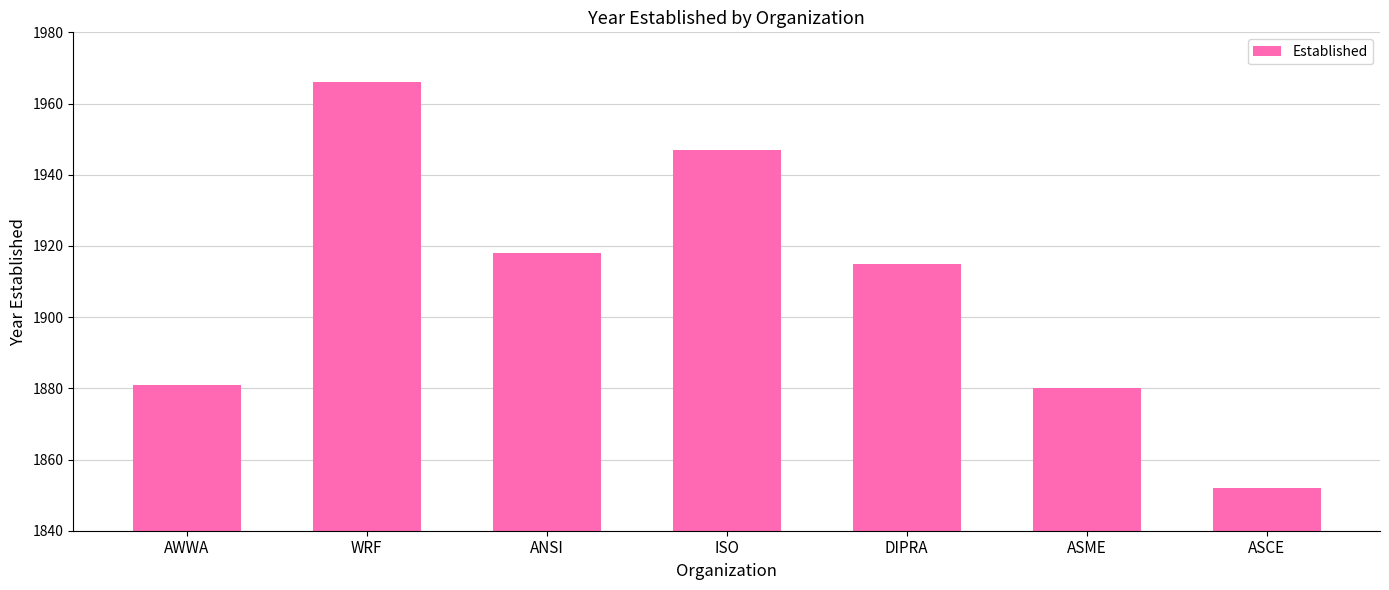

What is the change in value from DIPRA to ASCE?

-63